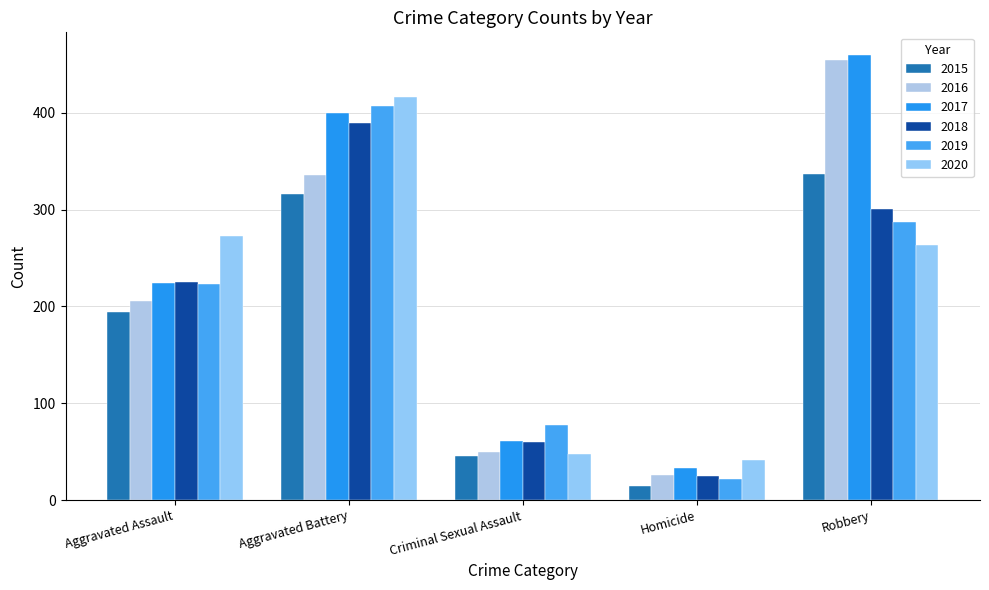

How many data points does each series have?

5